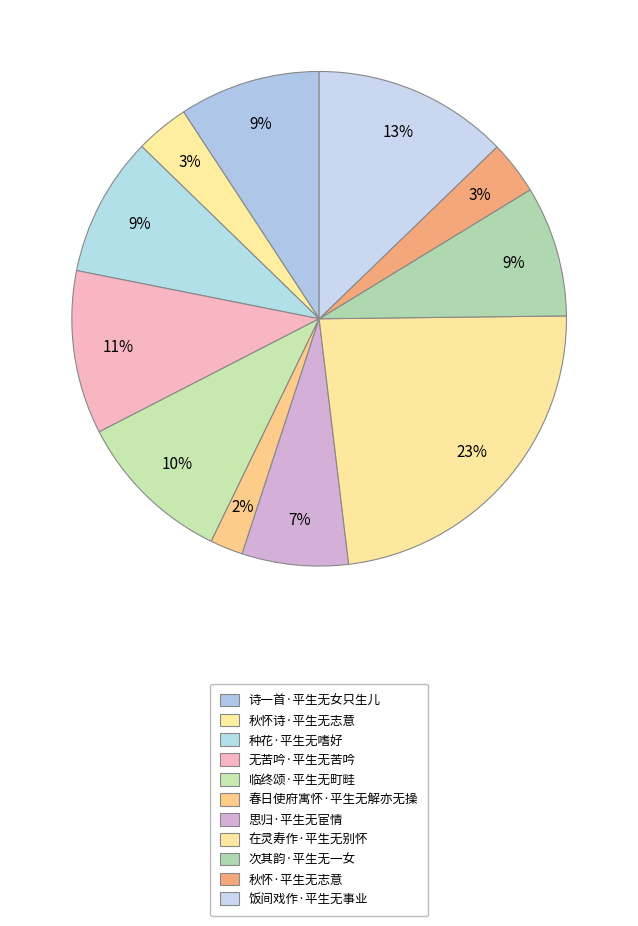

To the nearest percent, what is the difference between the largest and smallest slice percentages?

21%